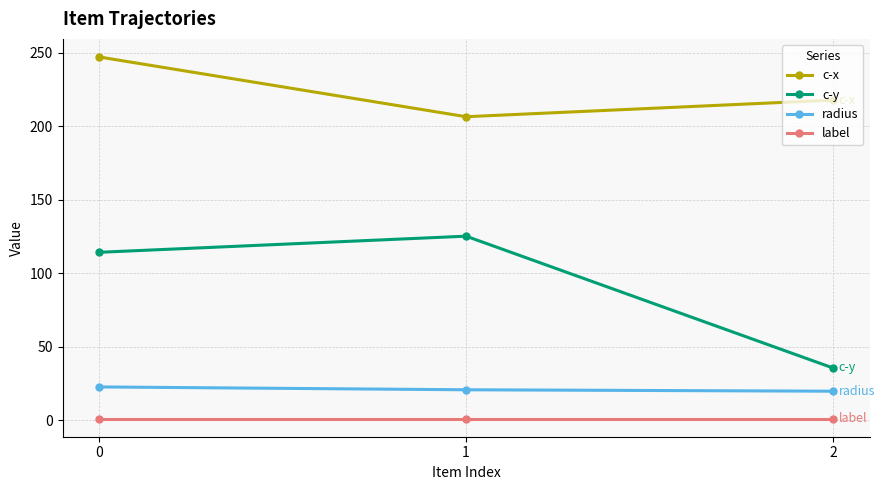

What is the sum of all label values?

3.0